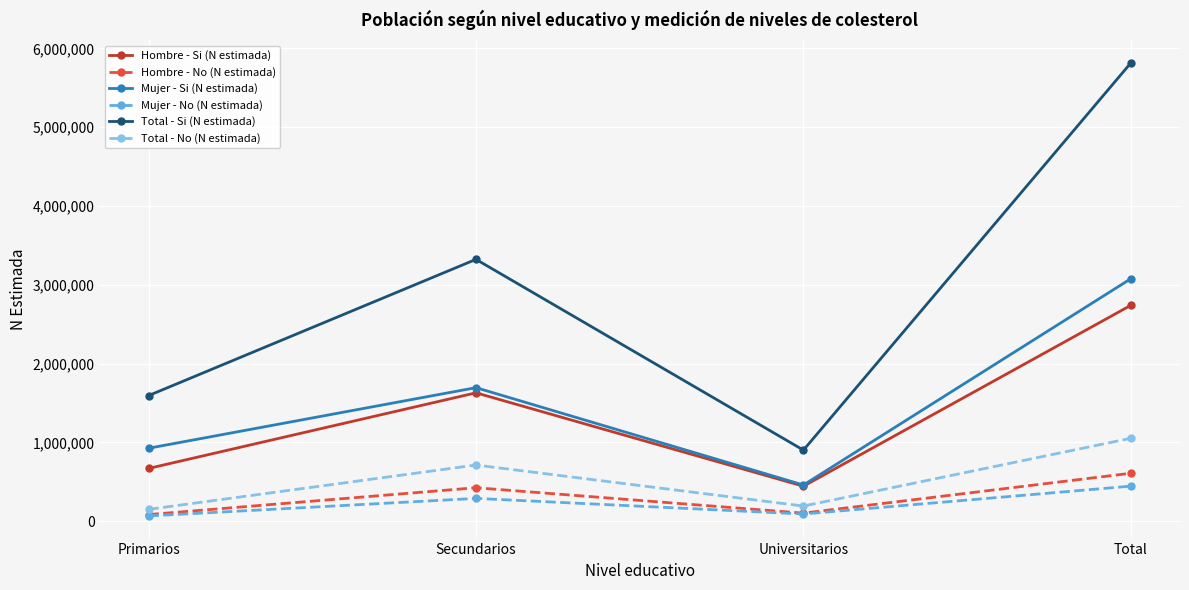

At how many categories does at least one series exceed 5385965?

1